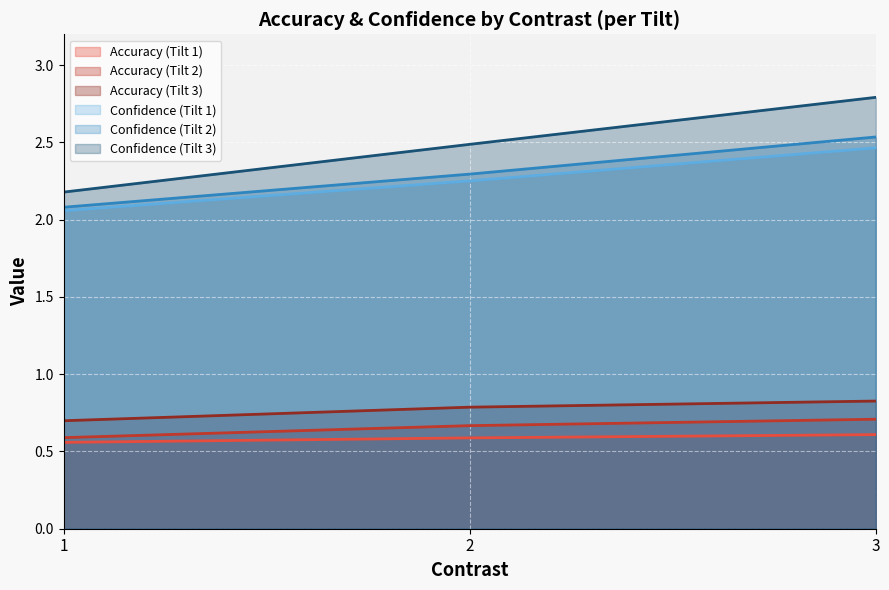

At how many categories does at least one series exceed 0?

3